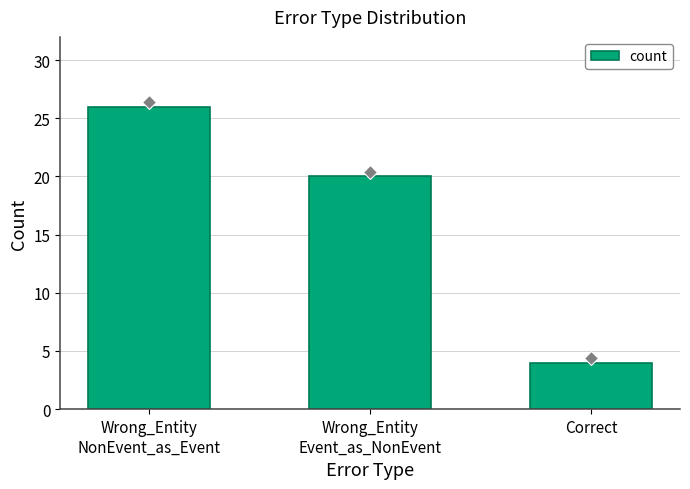

What is the value of the 1st bar from the left?

26